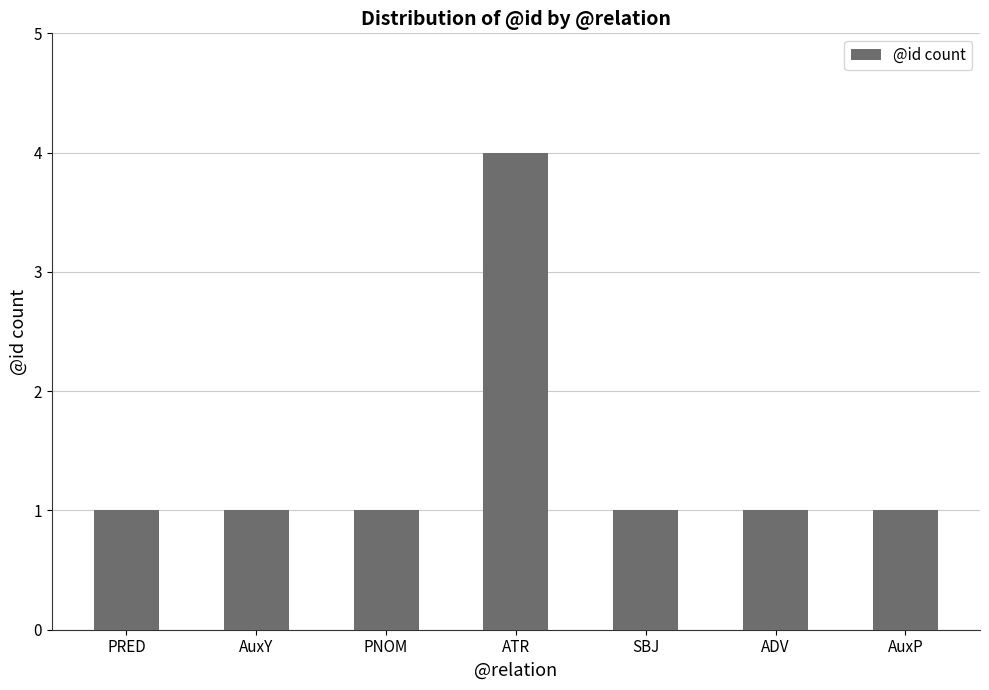

Read the value at ATR.

4